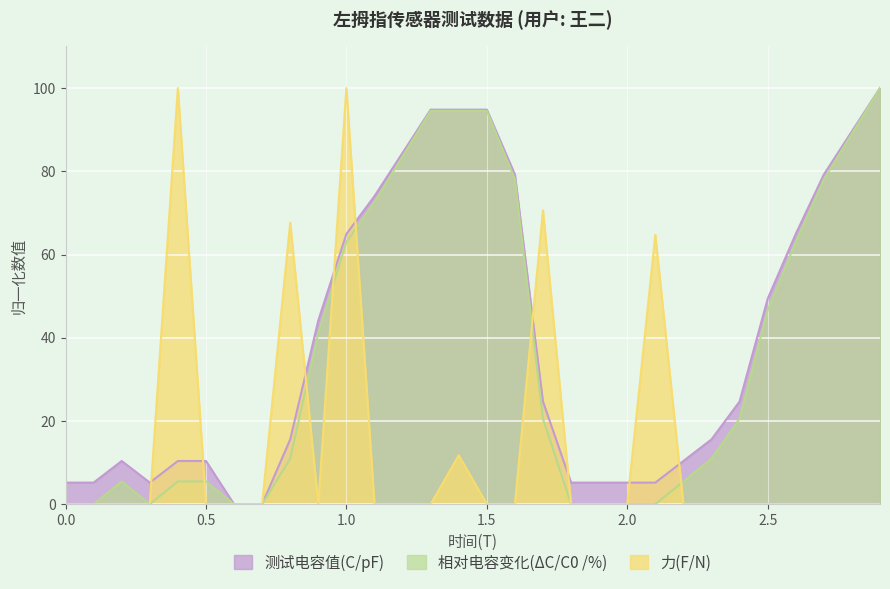

What is the sum of all 测试电容值(C/pF) values?

1172.7